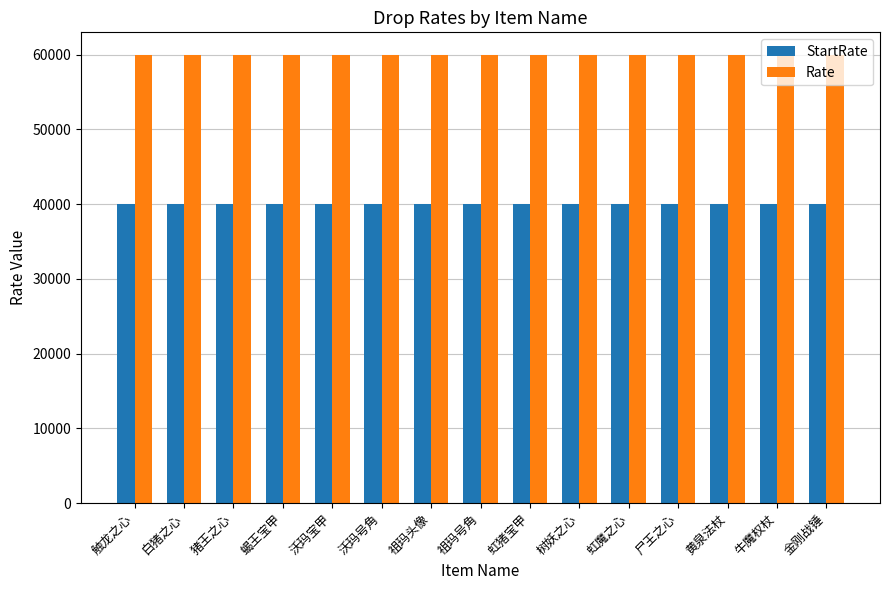

What is the minimum value shown in the chart?

40000